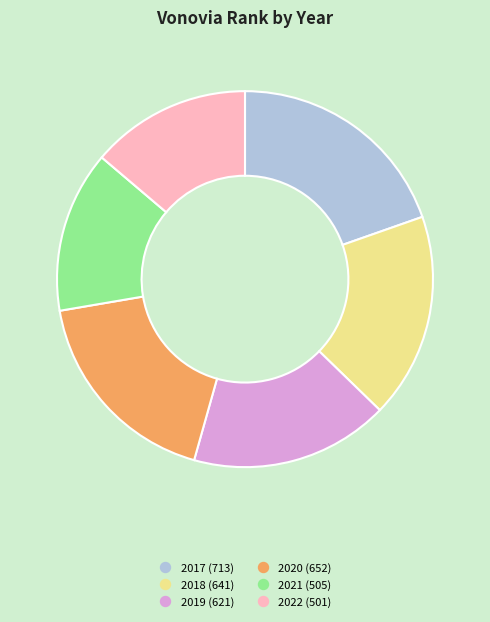

What is the largest slice in the pie chart?

2017